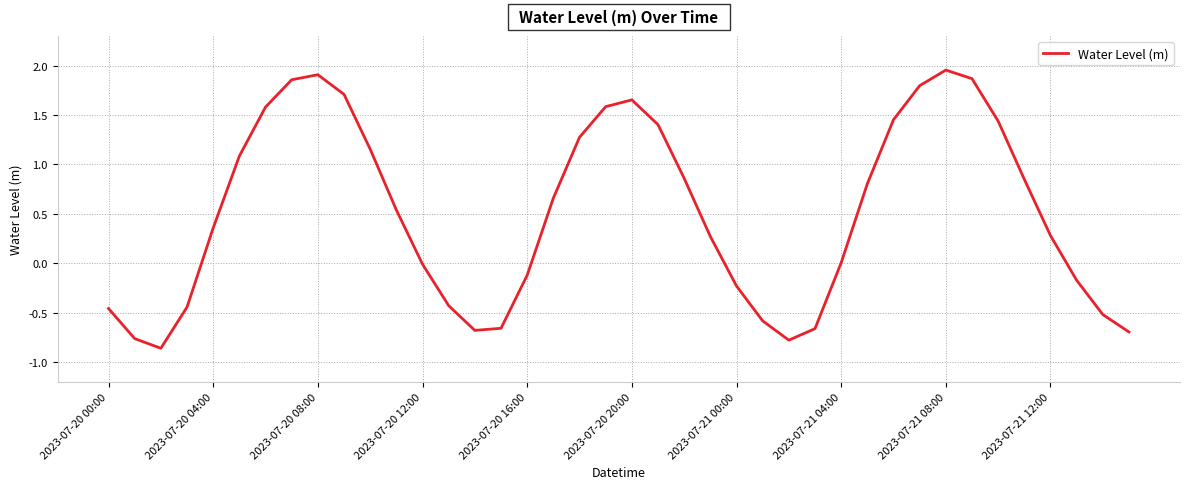

What is the sum of all values?

20.3